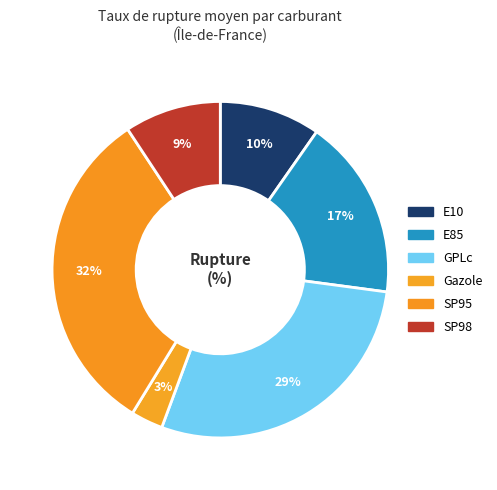

How many segments does this pie chart have?

6